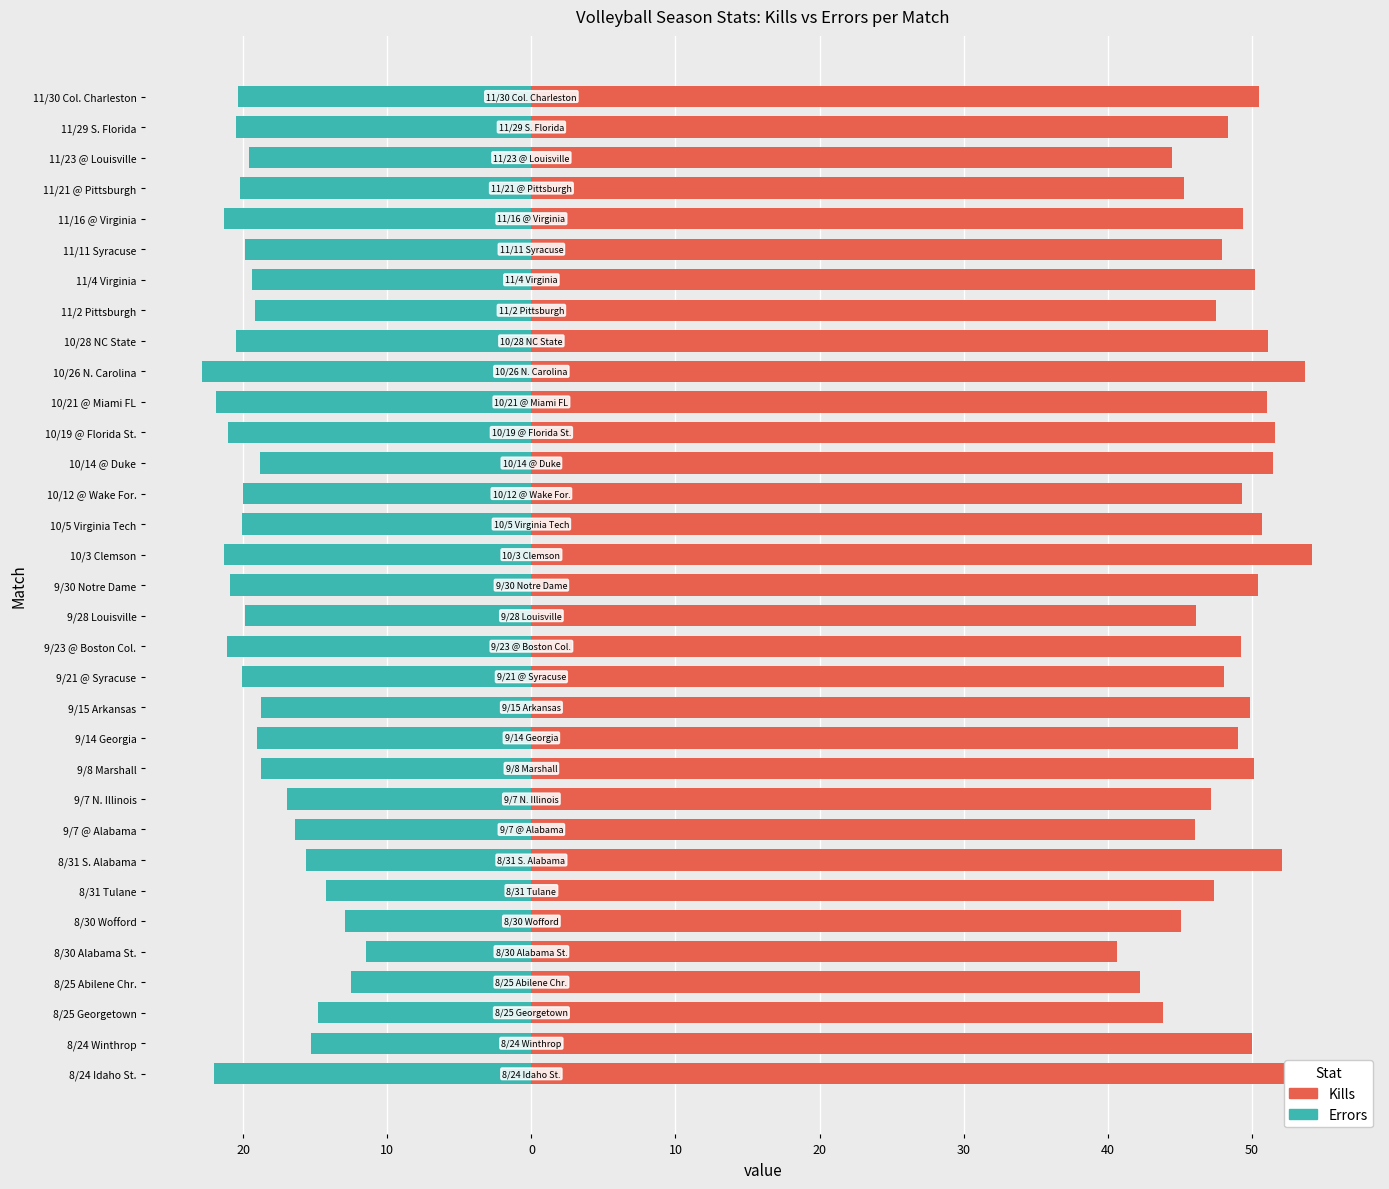

Does the chart contain stacked bars?

No